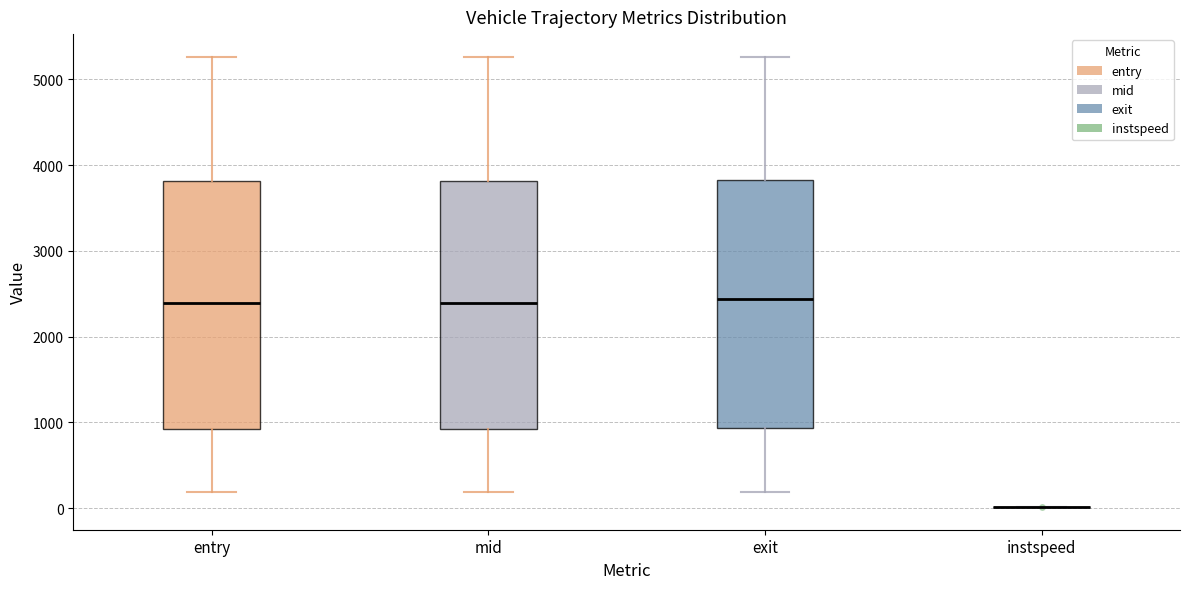

Reading left to right, transcribe this box plot: for each box, give where its median line is, the range the box spans, and where its two whiskers end, as read against the y-axis. The values are not printed on the chart, so give them approximately, as read against the axis.

entry: median 2400, box 900 to 3800, whiskers 200 to 5300
mid: median 2400, box 900 to 3800, whiskers 200 to 5300
exit: median 2400, box 900 to 3800, whiskers 200 to 5300
instspeed: box collapsed to a line at 0, whiskers 0 to 0